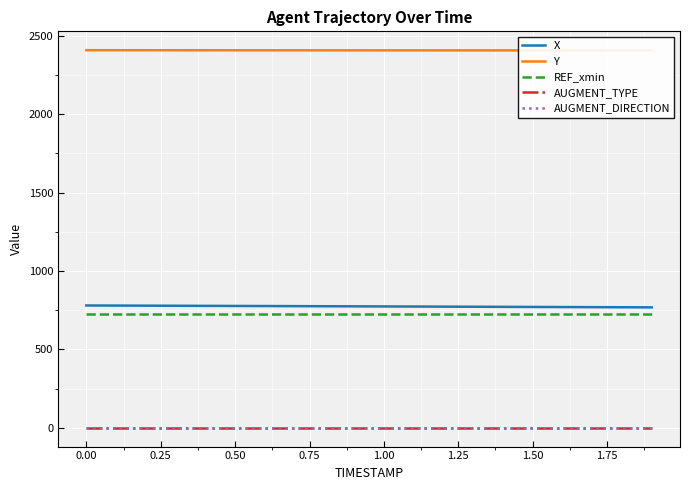

Is the value of REF_xmin at 16 greater than the value of AUGMENT_TYPE at 0.75?

Yes